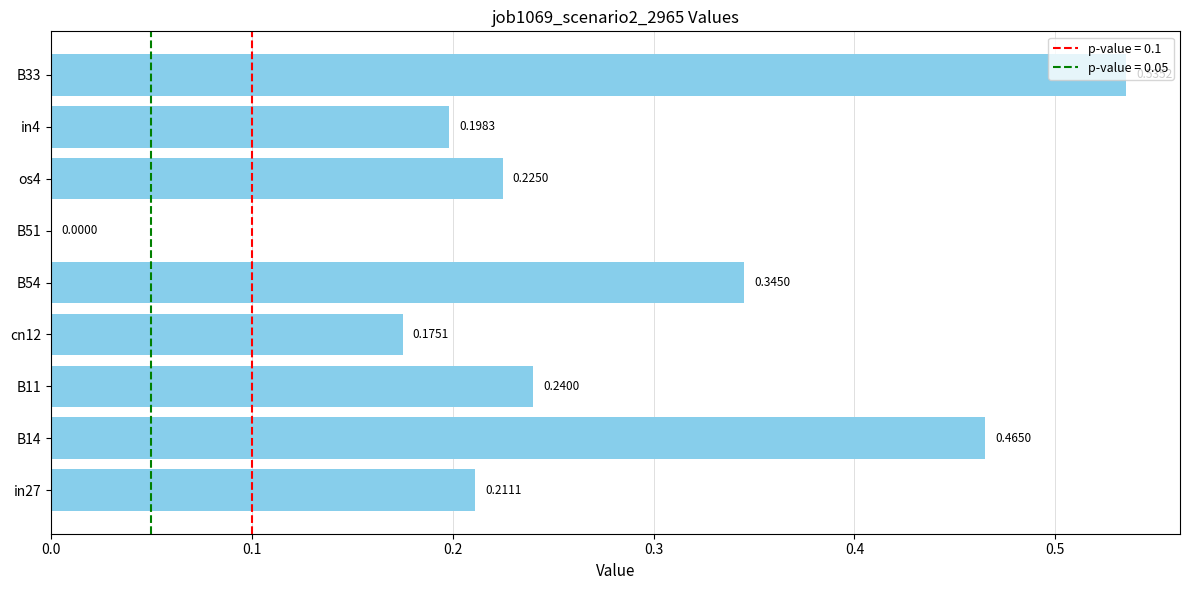

What is the sum of all values?

2.4